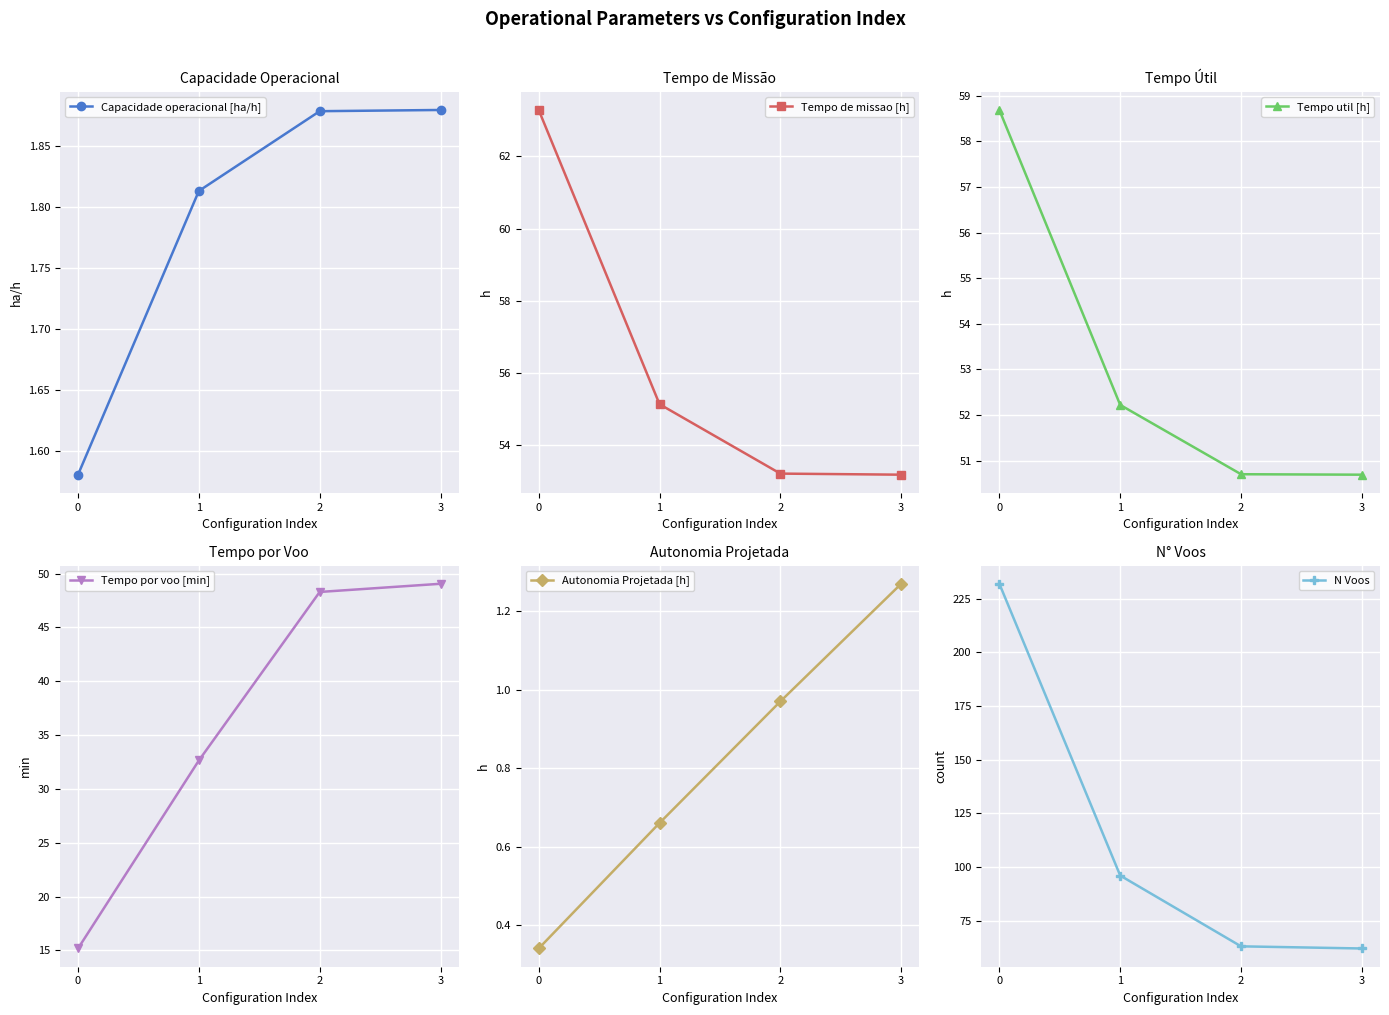

How many lines are shown in the chart?

6